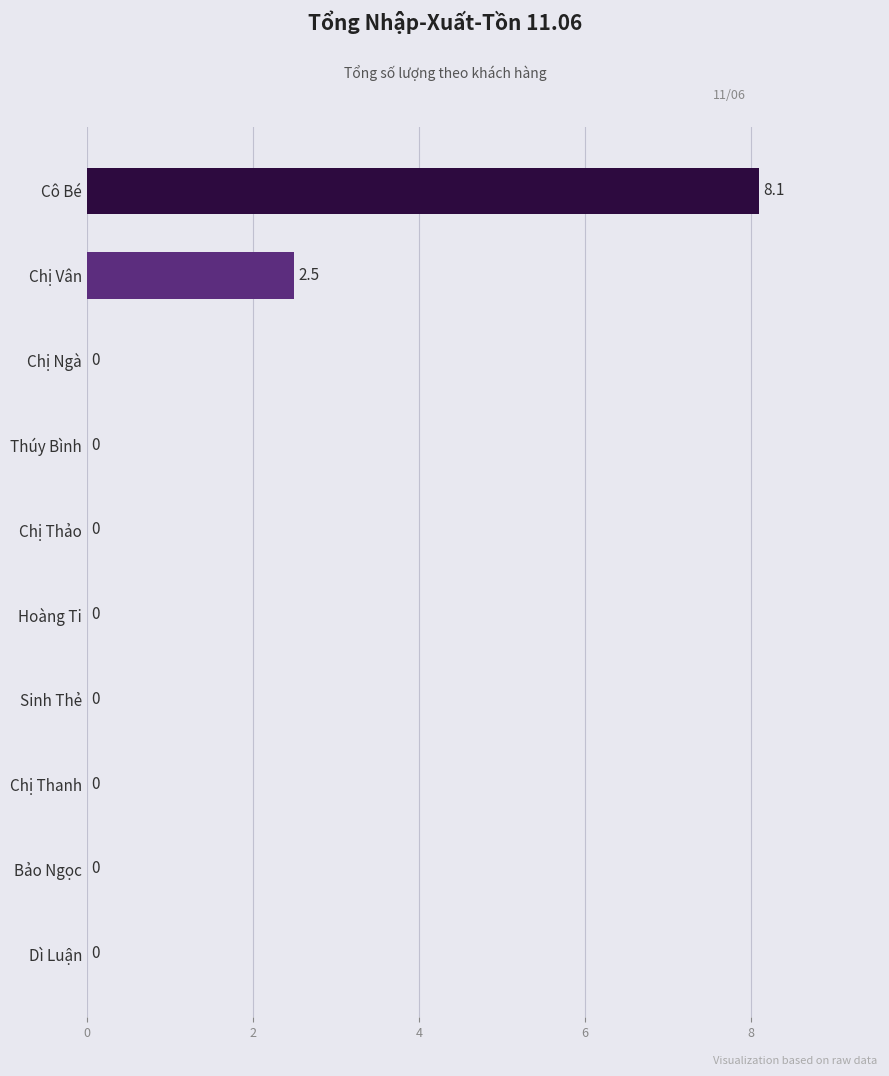

How many series are shown in this chart?

1